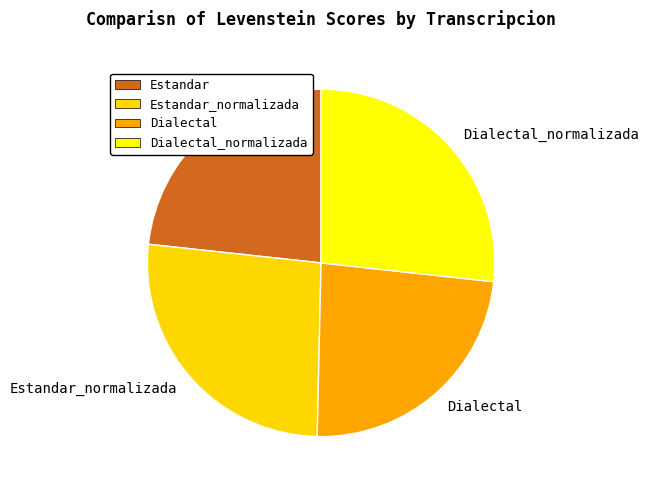

Count the number of slices in the pie.

4